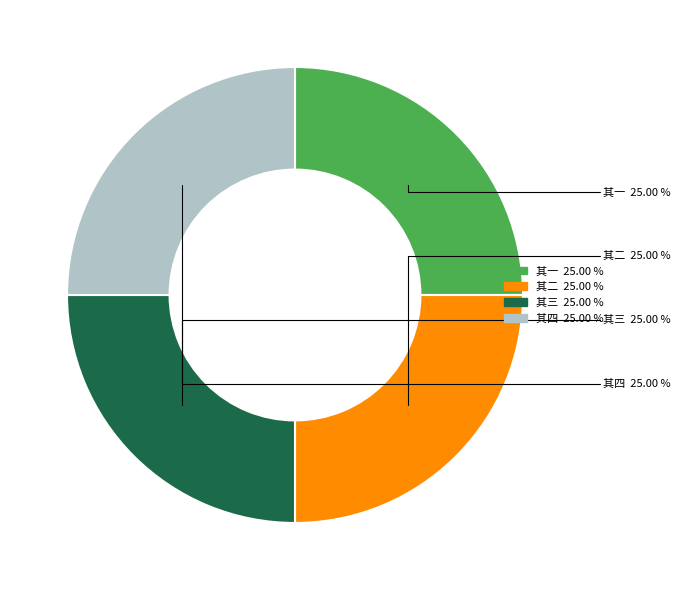

How many slices are in this pie chart?

4